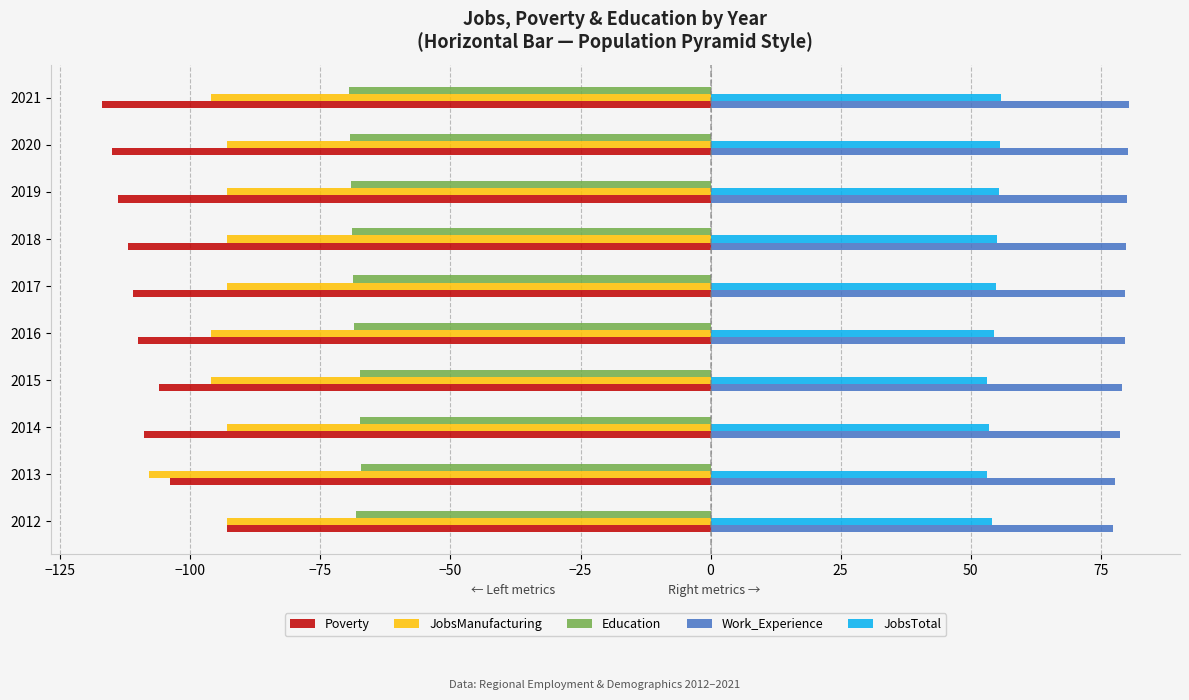

What is the difference between the highest and lowest values at 2015?

185.2